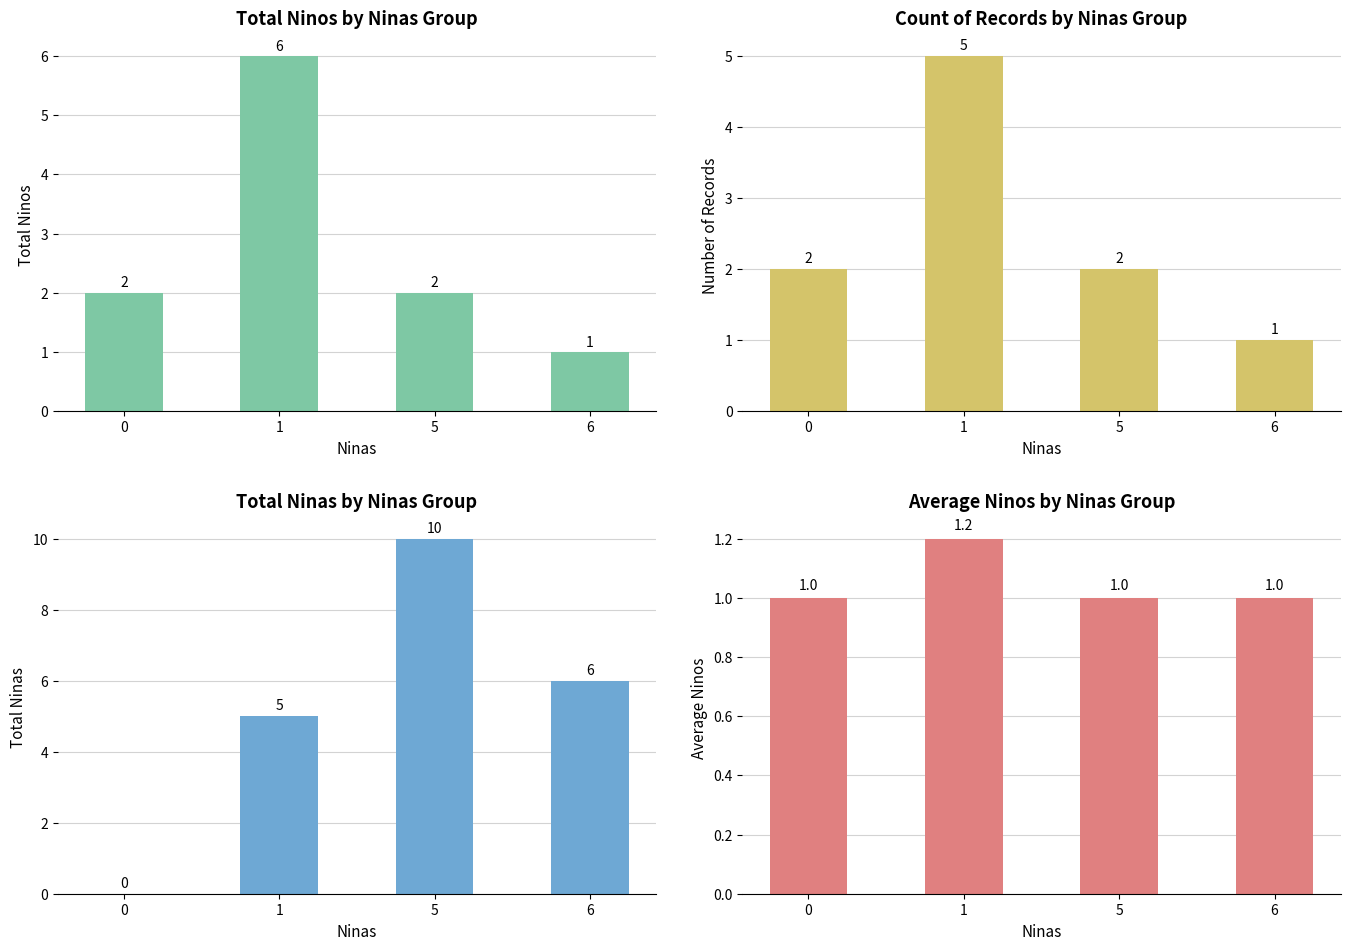

What is the difference between the Total Ninas values at 0 and 6?

6.0